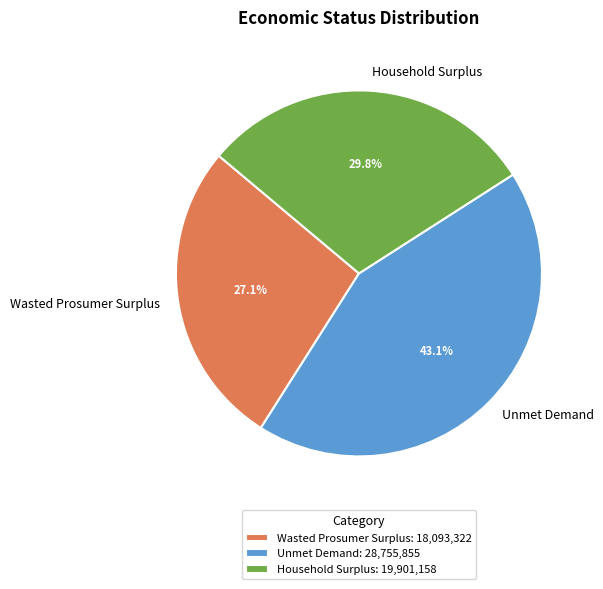

Does any single category account for the majority?

No